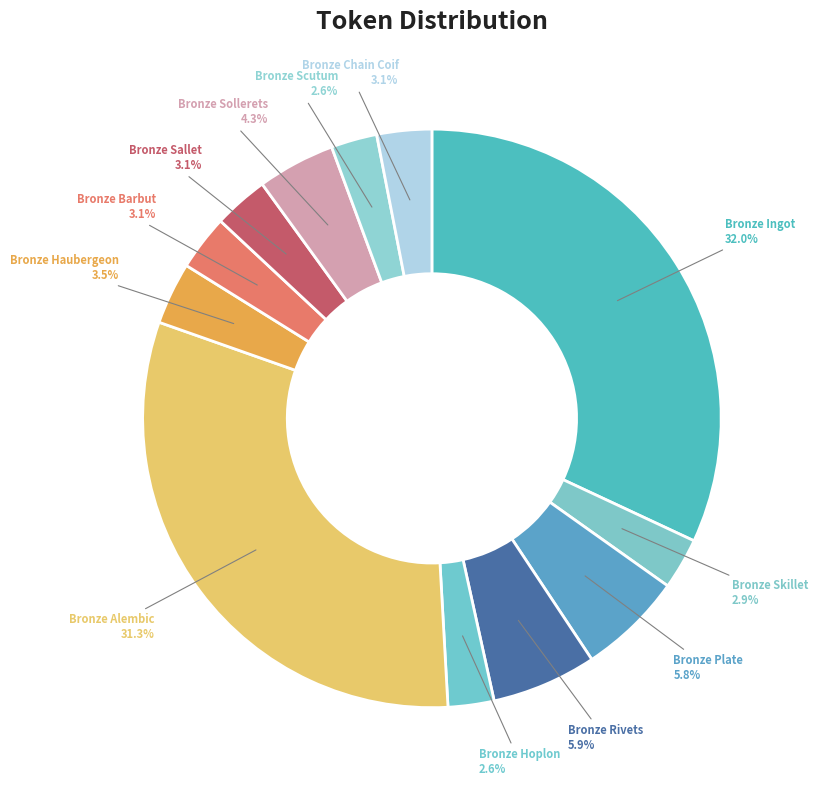

How many slices are in this pie chart?

12